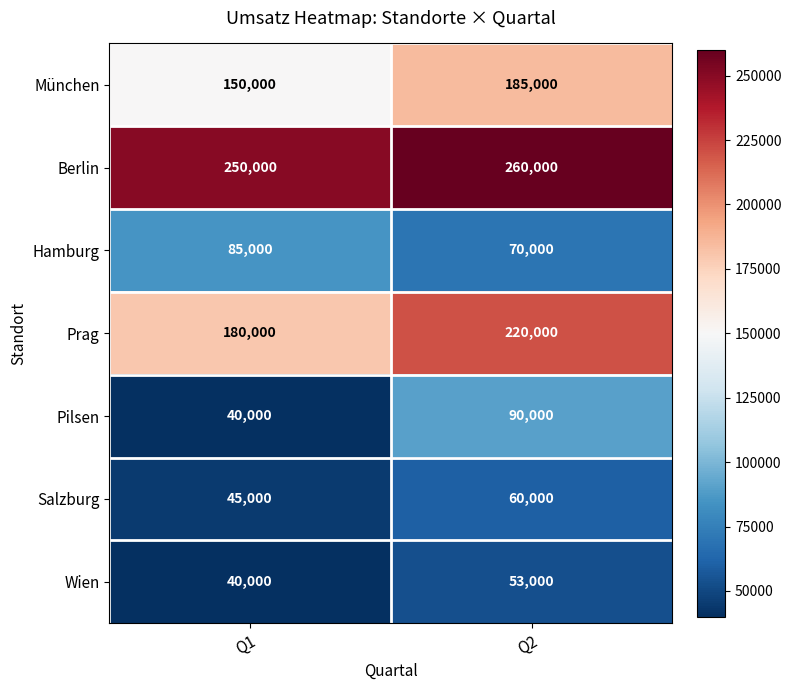

Reading right to left, list all the values displayed in this chart.

München: 185000	150000
Berlin: 260000	250000
Hamburg: 70000	85000
Prag: 220000	180000
Pilsen: 90000	40000
Salzburg: 60000	45000
Wien: 53000	40000